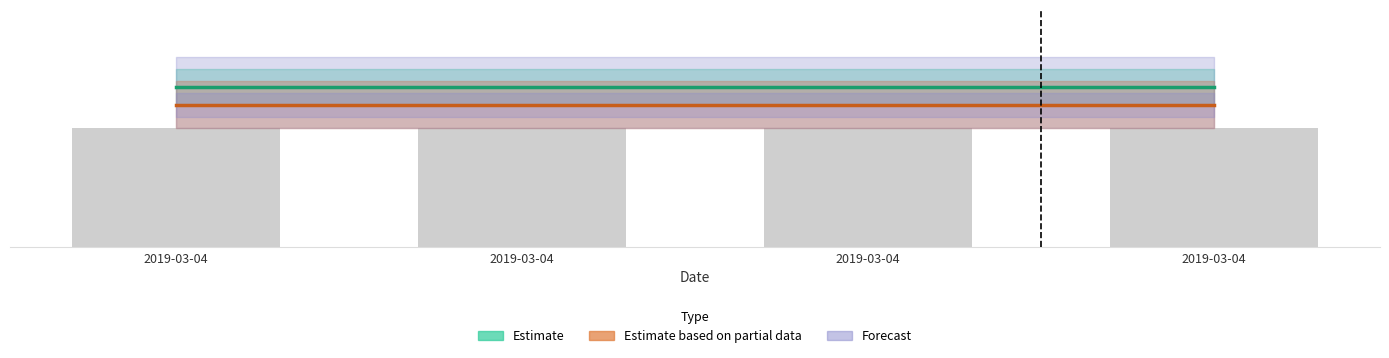

Between 2019-03-04 and 2019-03-04, which is larger?

2019-03-04